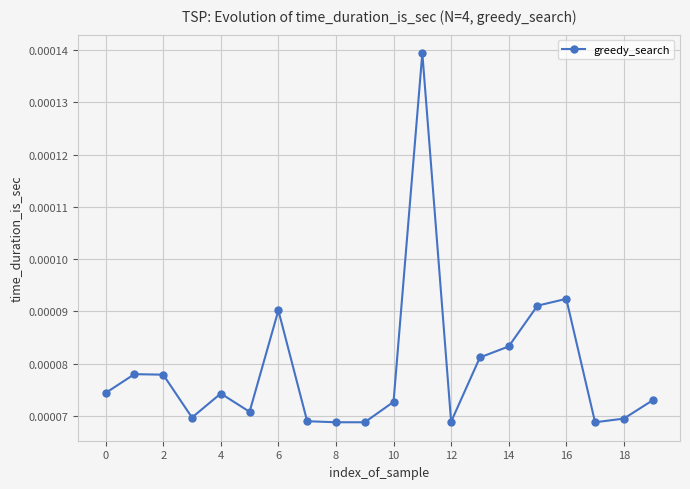

True or false: there are more than 2 points higher than both neighbors.

True